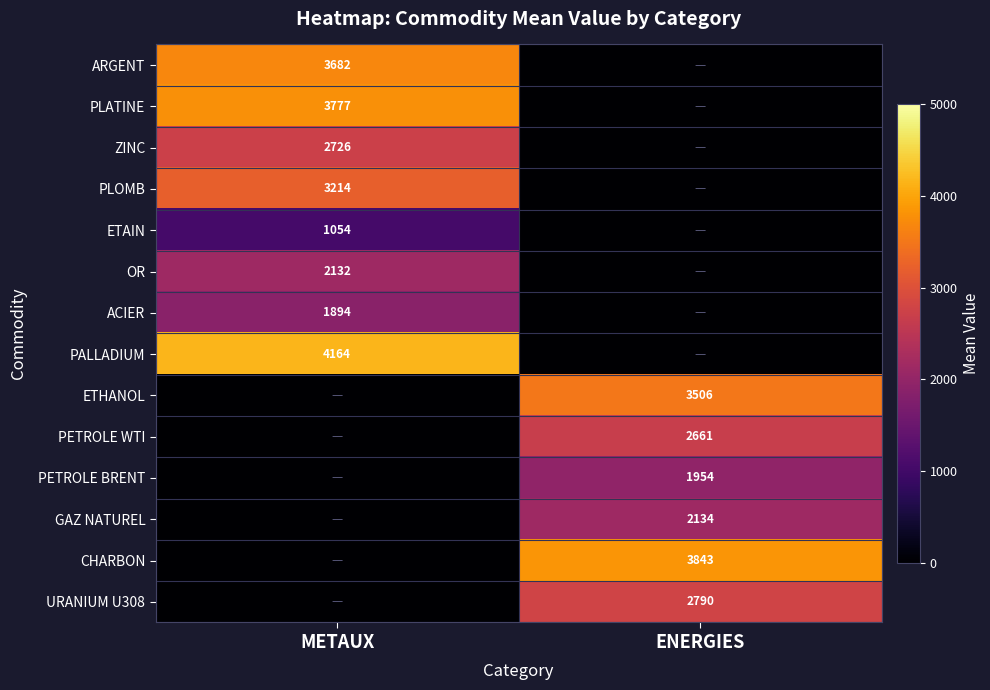

Is the value of PALLADIUM at METAUX greater than the value of ETAIN at METAUX?

Yes